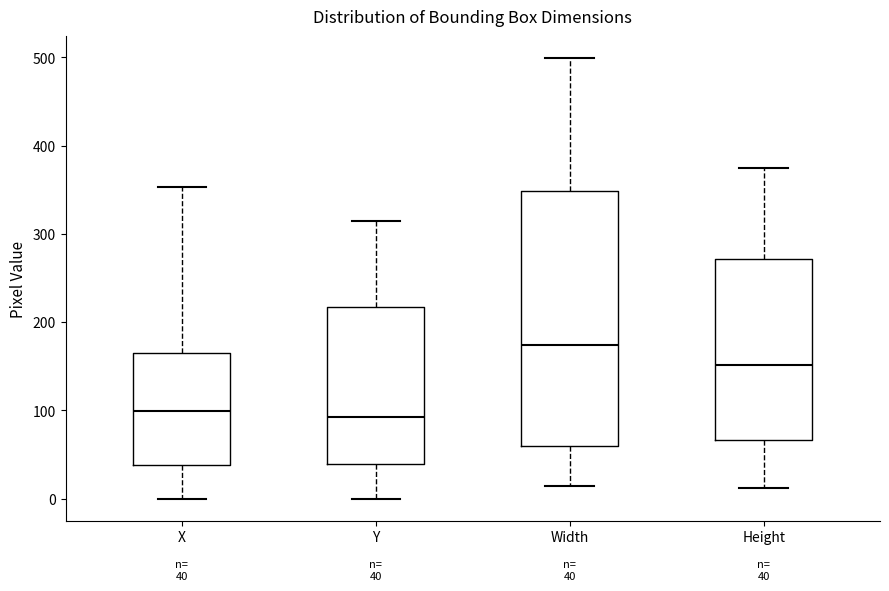

Which box is the tallest, from its lower edge to its upper edge?

Width